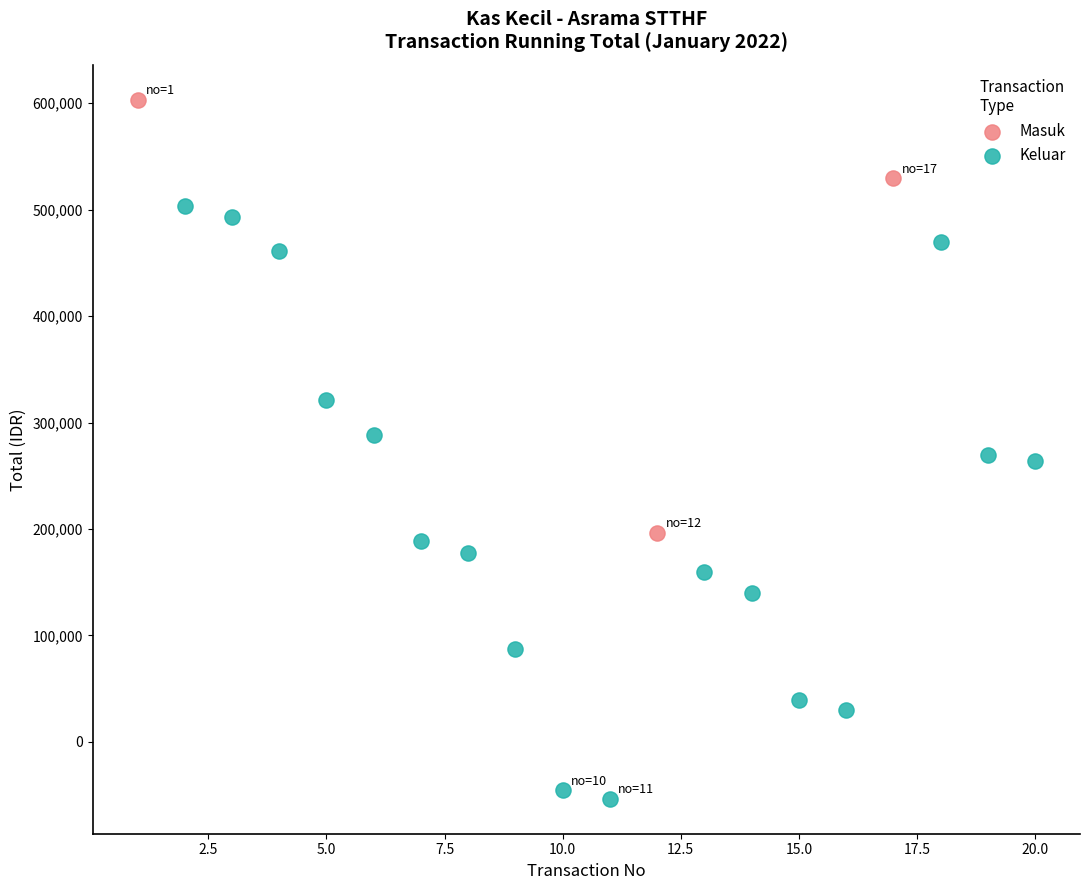

What are all the series names shown in the legend?

Masuk, Keluar